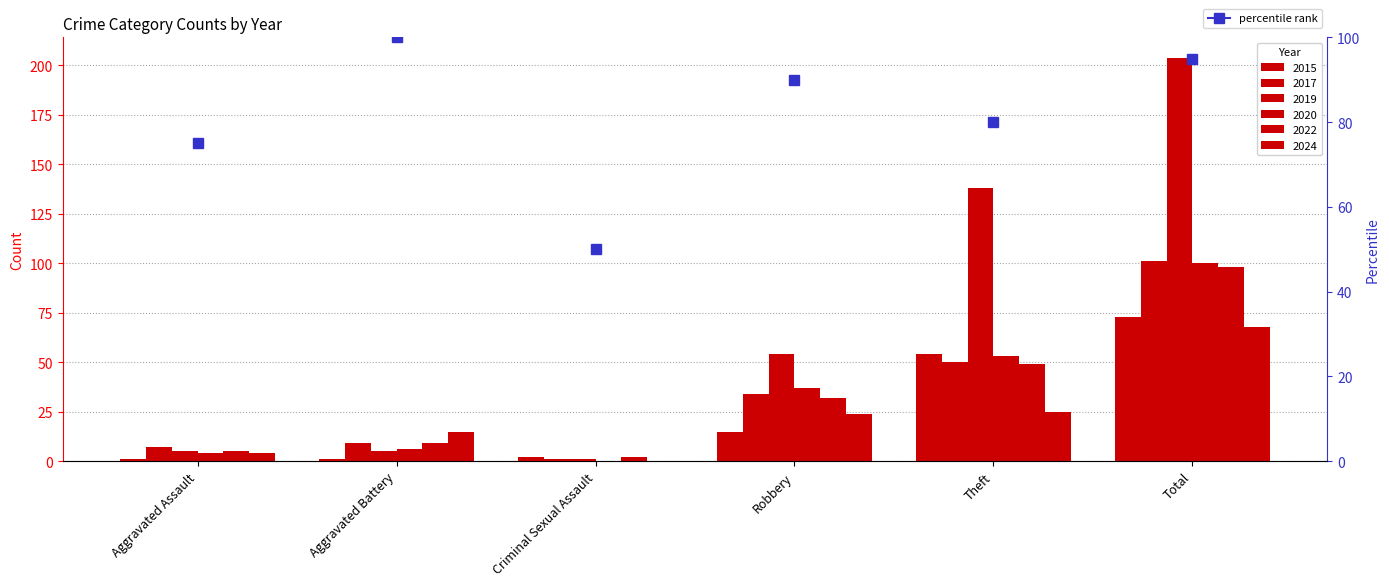

Does the chart contain stacked bars?

No